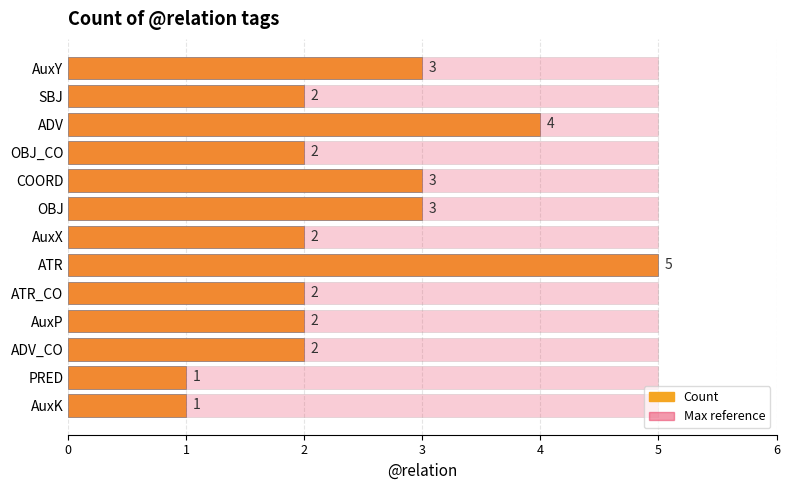

Which series has the widest spread of values?

Count